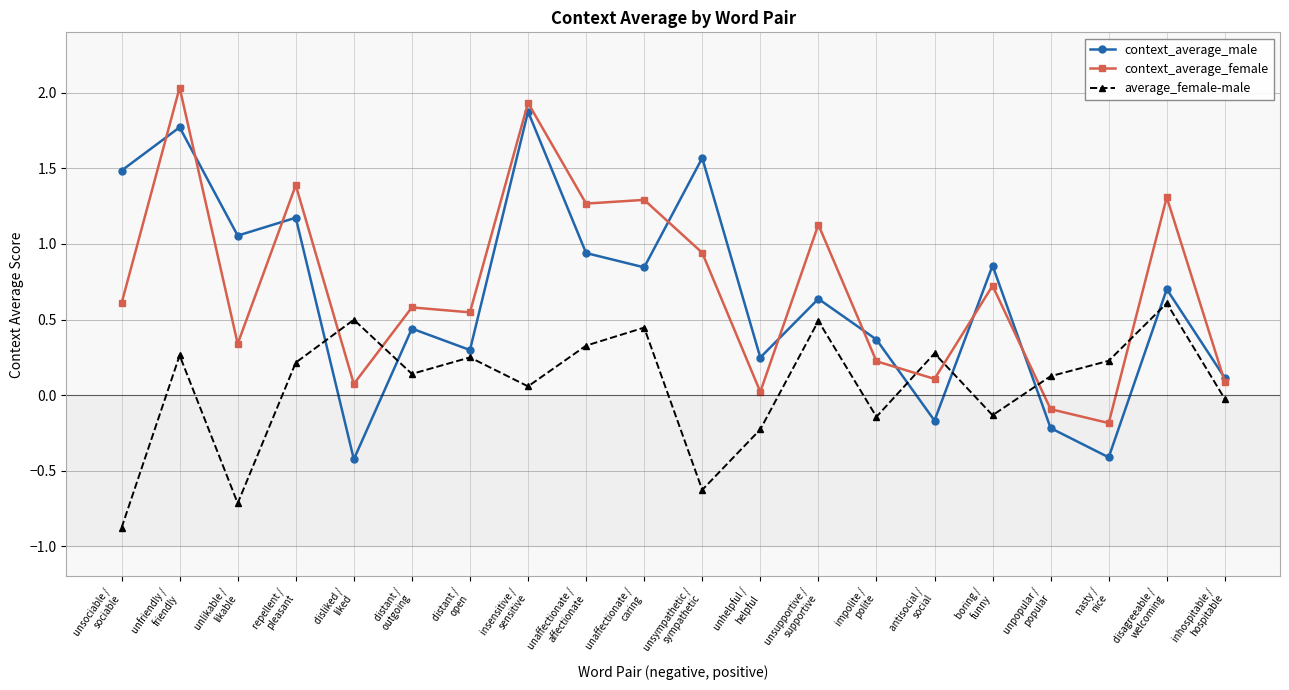

True or false: average_female-male and context_average_female cross at least once.

True